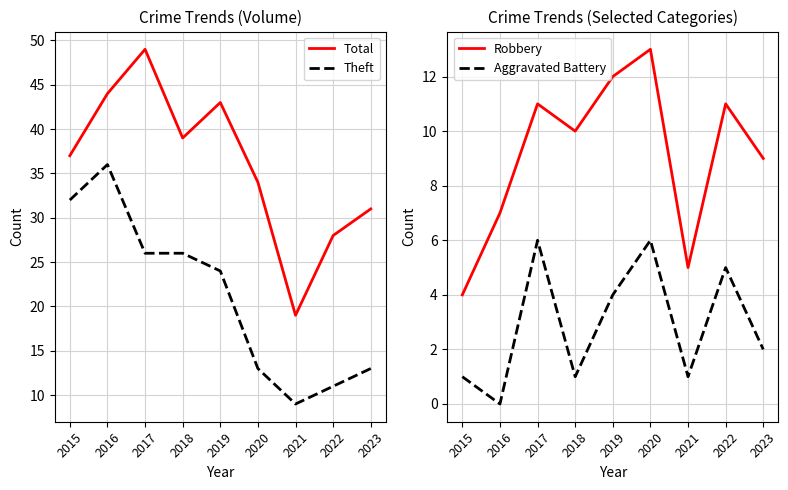

What is the sum of the Theft values at 2017 and 2019?

50